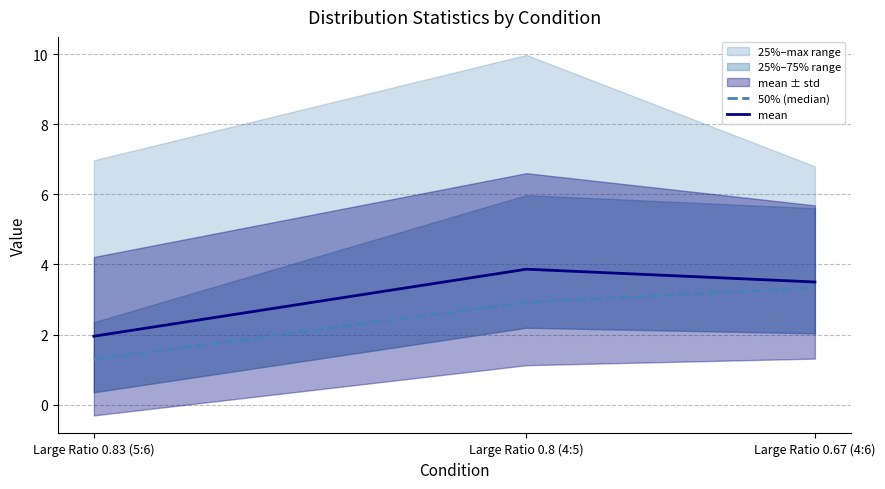

Rank the series at Large Ratio 0.8 (4:5) from highest to lowest value.

mean, 50% (median)